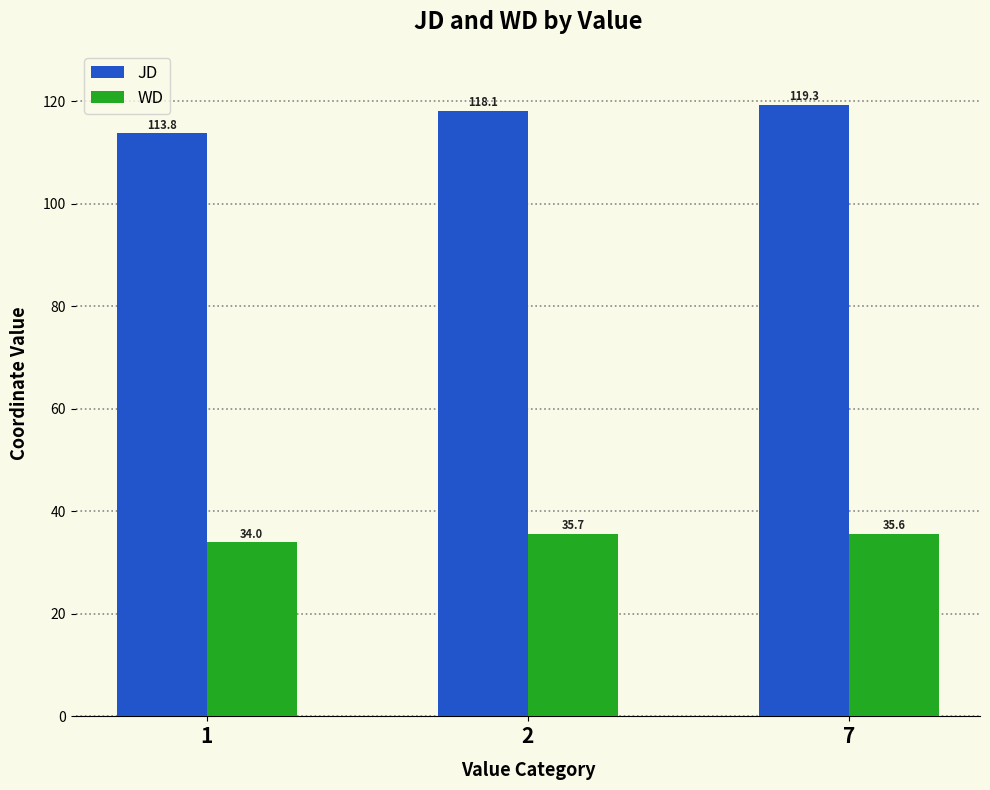

Reading left to right, what are all the values shown in this chart?

JD: 1=113.8	2=118.1	7=119.3
WD: 1=34.0	2=35.7	7=35.6